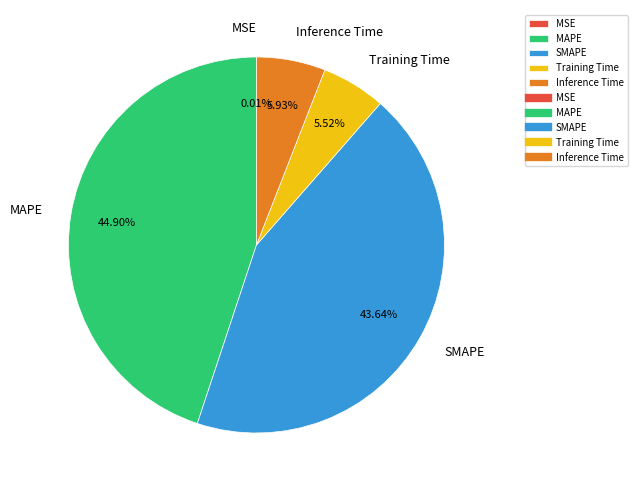

What is the largest slice in the pie chart?

MAPE